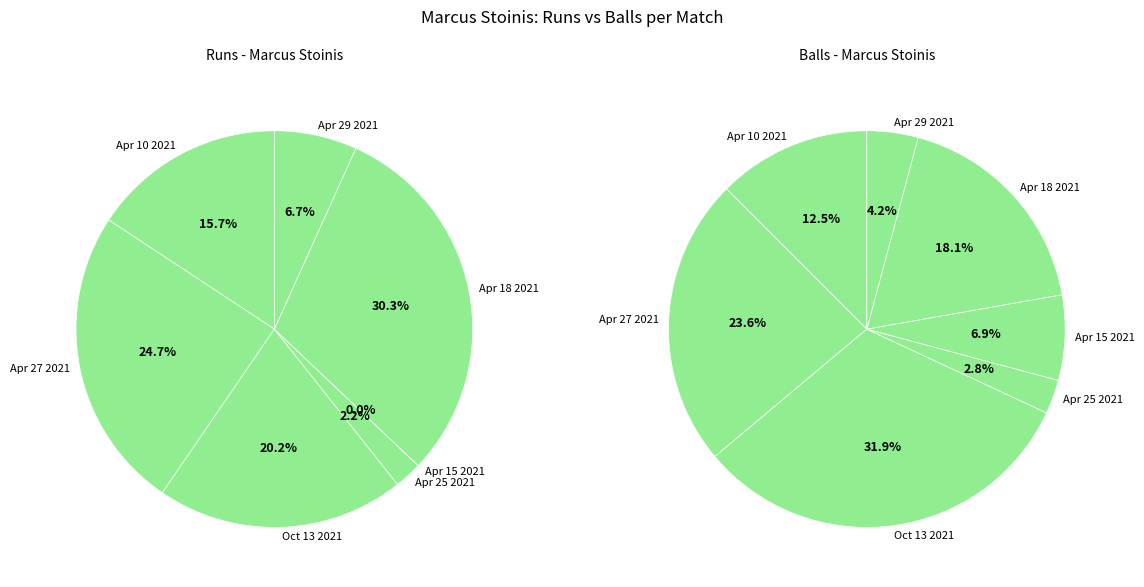

To the nearest percent, what is the average slice percentage?

14%